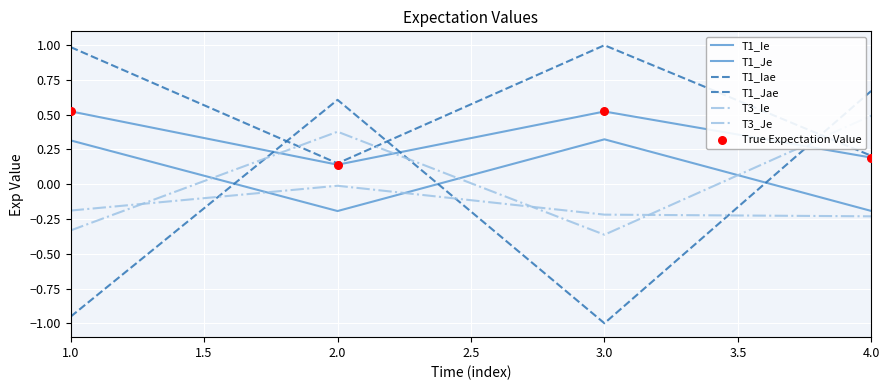

Does the chart have visible grid lines?

Yes